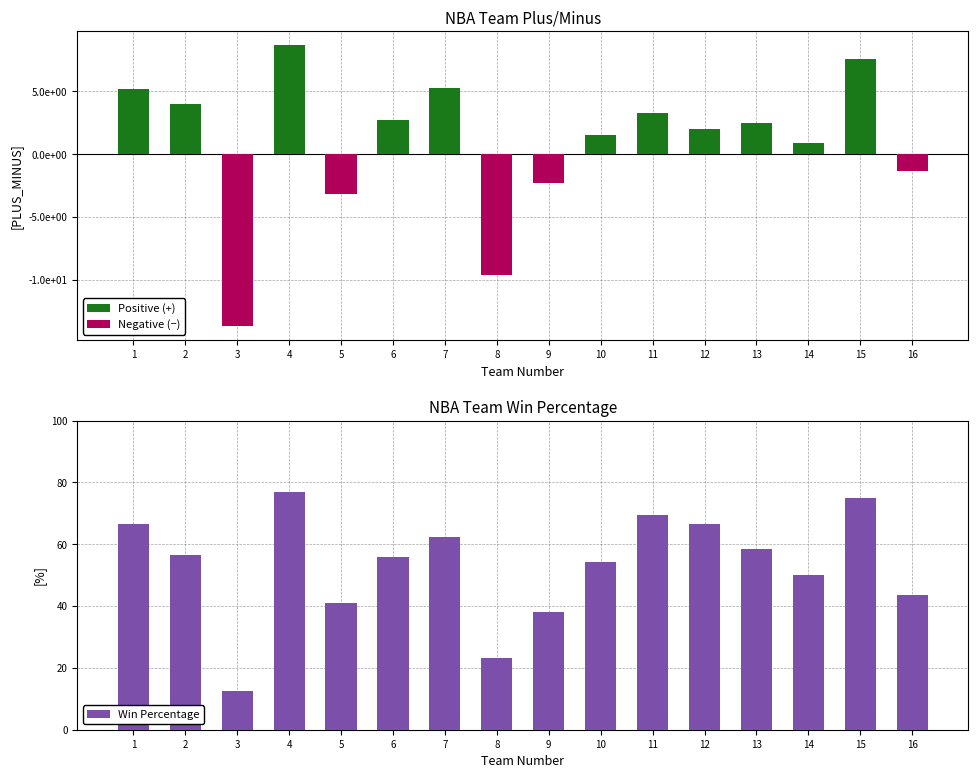

Where does the Win Percentage series first go above 56?

1